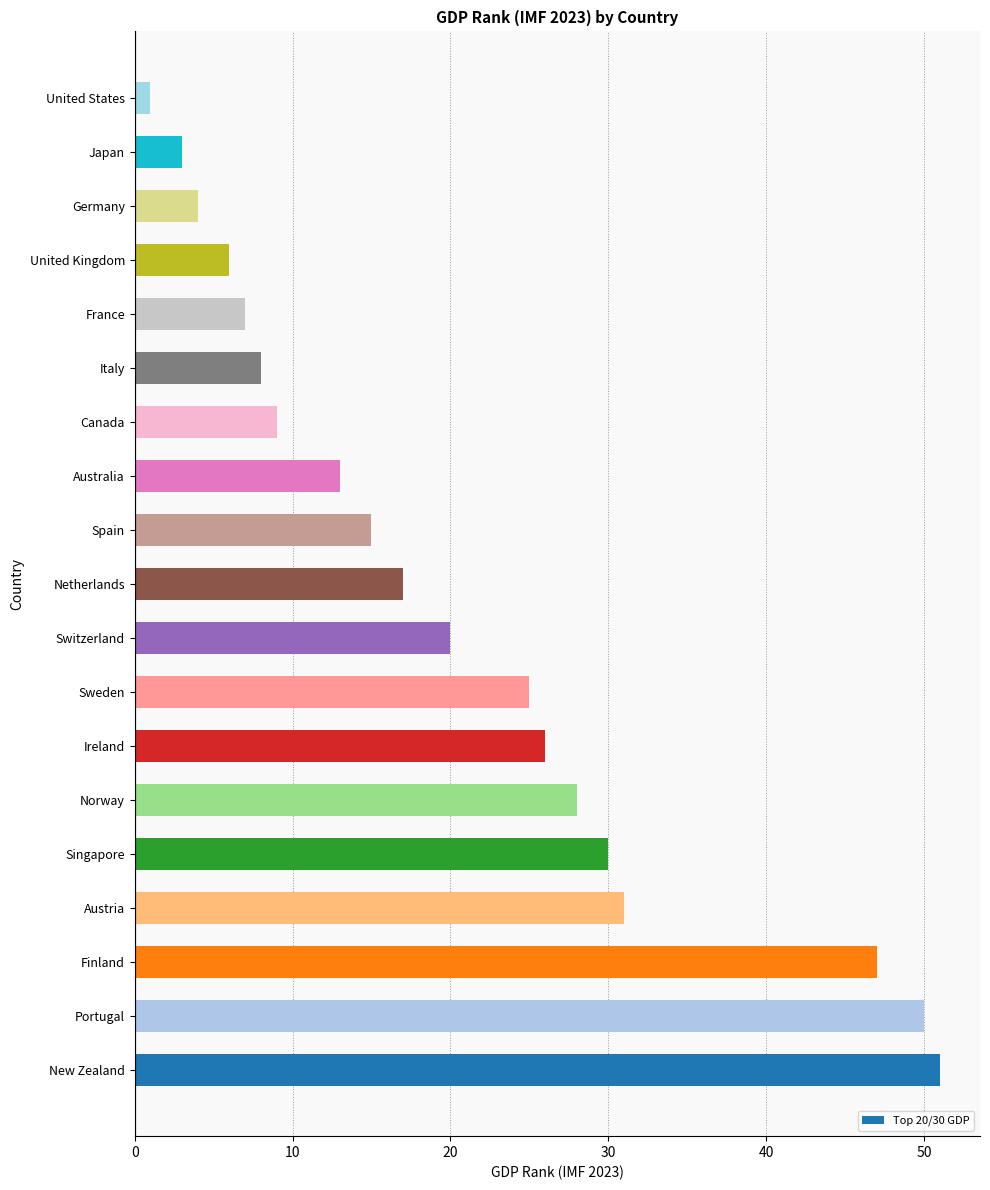

How many bars are there in total?

19